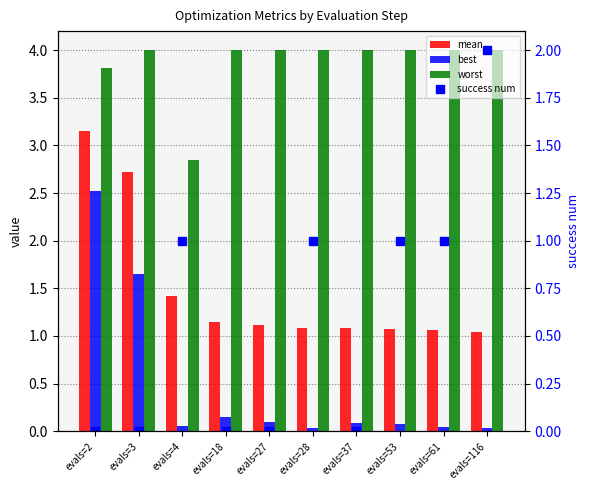

The value of worst at evals=3 is 4.0. True or false?

True